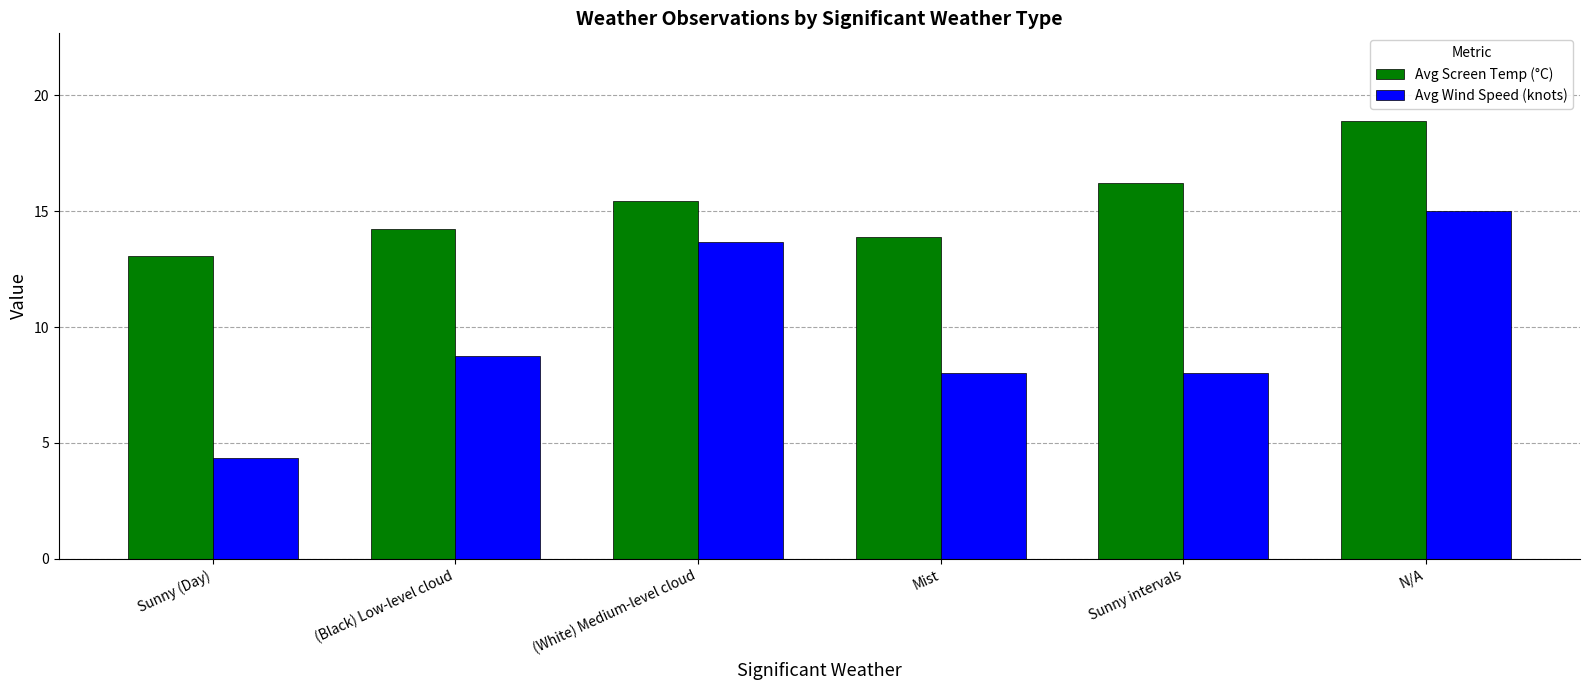

At which category does the chart reach its minimum across all series?

Sunny (Day)